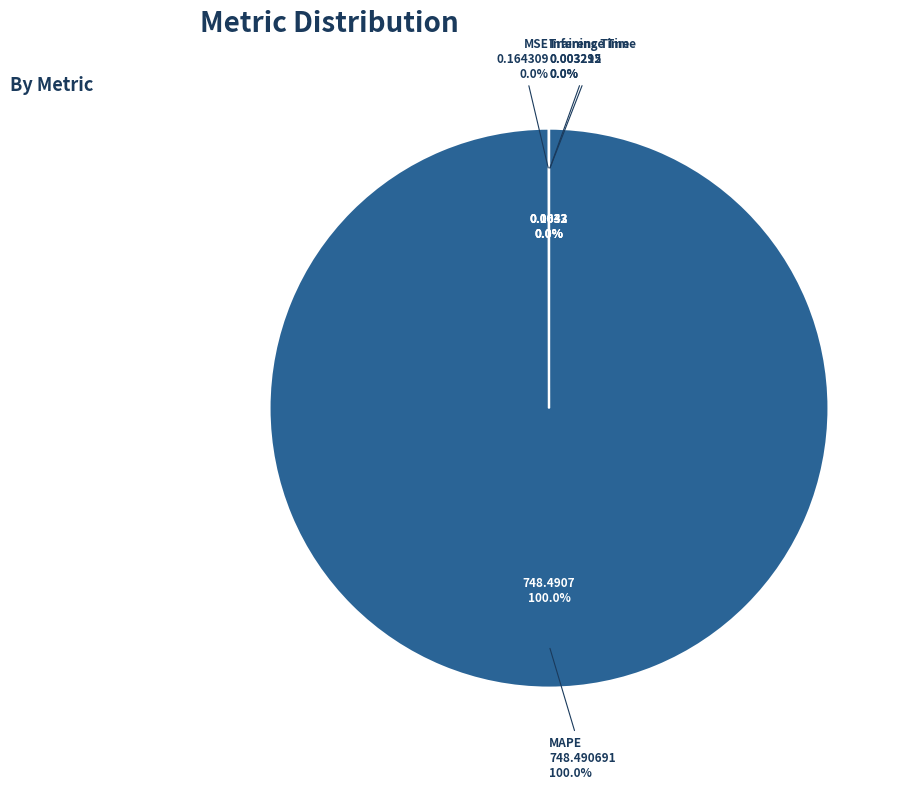

Rank the categories by value from highest to lowest.

MAPE, MSE, Training Time, Inference Time